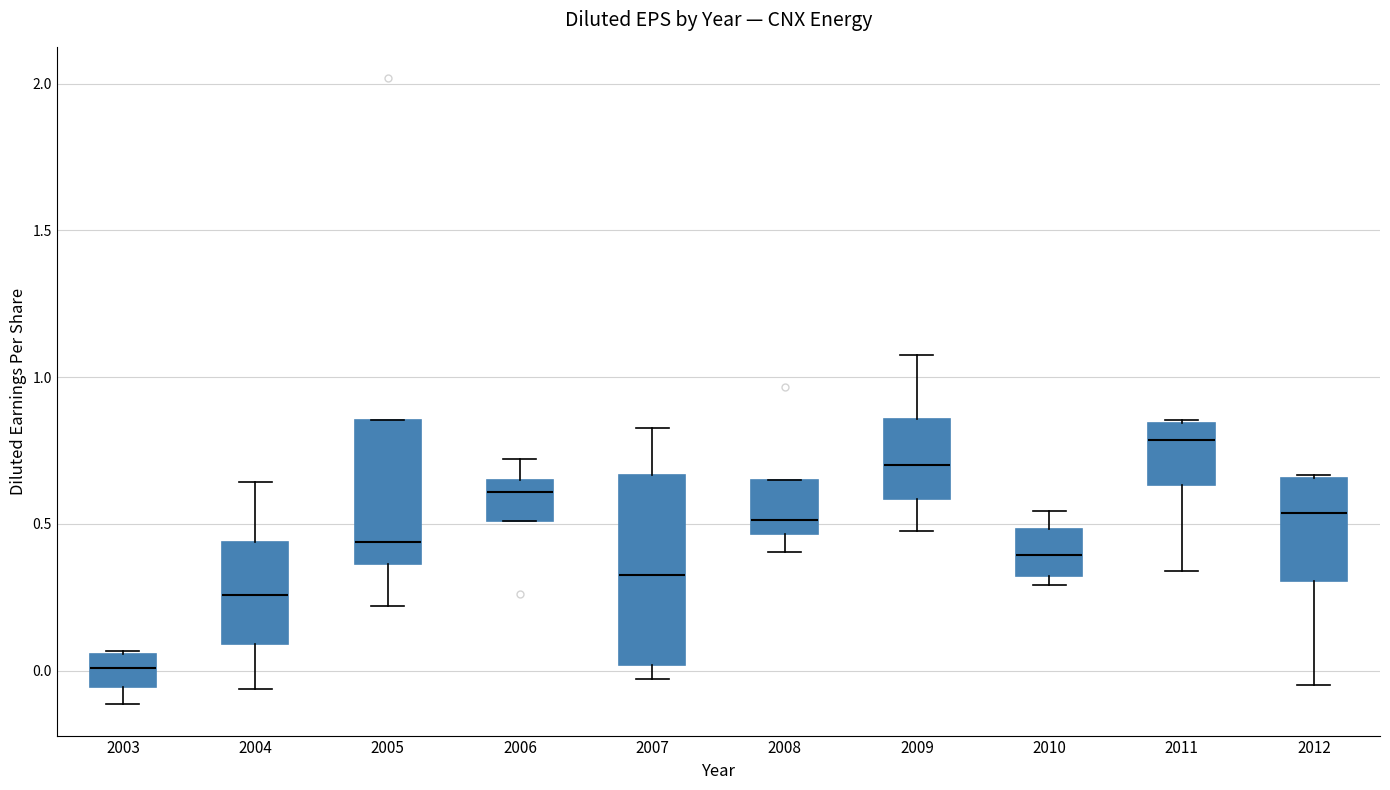

Reading left to right, read every box against the y-axis: the position of its median line, the range the box covers, and the ends of its whiskers. The values are not printed on the chart, so give them approximately, as read against the axis.

2003: median 0.00, box -0.05 to 0.05, whiskers -0.10 to 0.05
2004: median 0.25, box 0.10 to 0.45, whiskers -0.05 to 0.65
2005: median 0.45, box 0.35 to 0.85, whiskers 0.20 to 0.85
2006: median 0.60, box 0.50 to 0.65, whiskers 0.50 to 0.70
2007: median 0.30, box 0.00 to 0.65, whiskers -0.05 to 0.85
2008: median 0.50, box 0.45 to 0.65, whiskers 0.40 to 0.65
2009: median 0.70, box 0.60 to 0.85, whiskers 0.50 to 1.10
2010: median 0.40, box 0.30 to 0.50, whiskers 0.30 (just below the box's lower edge) to 0.55
2011: median 0.80, box 0.65 to 0.85, whiskers 0.35 to 0.85
2012: median 0.55, box 0.30 to 0.65, whiskers -0.05 to 0.65